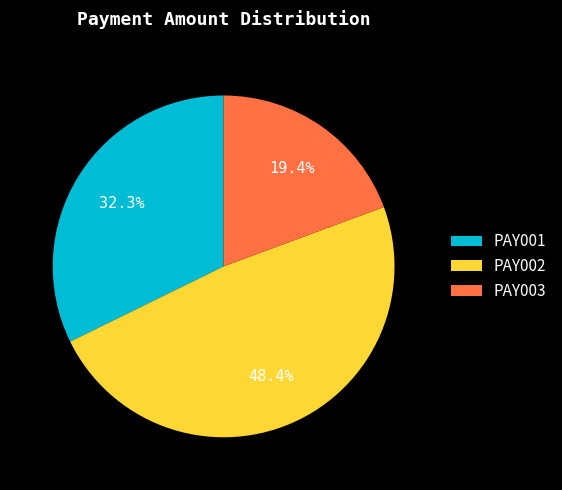

Rank the categories by value from highest to lowest.

PAY002, PAY001, PAY003